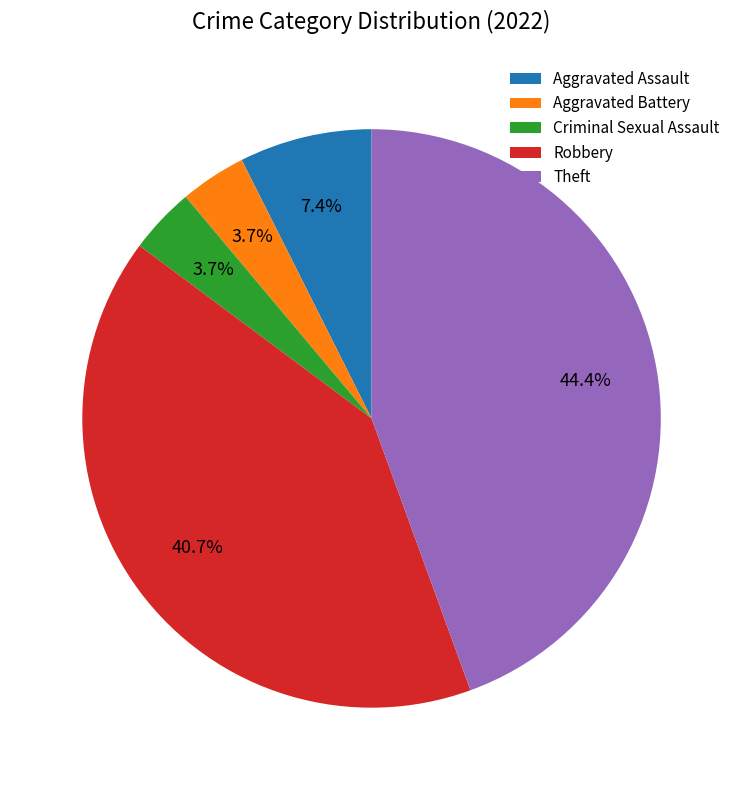

To the nearest percent, what percentage of the pie is Criminal Sexual Assault?

4%